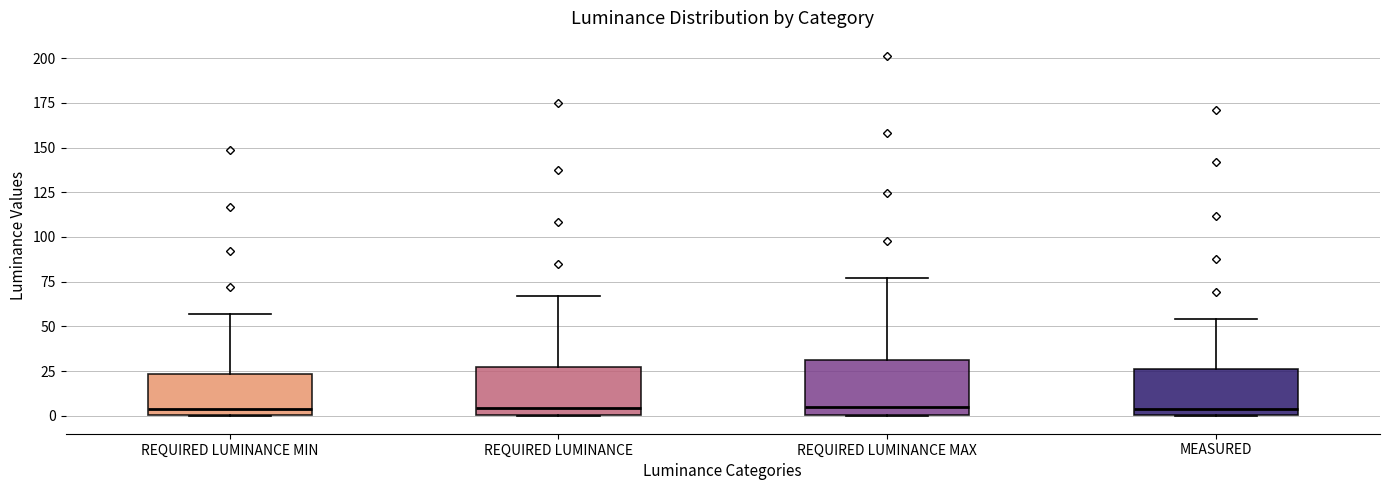

Where does the upper whisker of the box for REQUIRED LUMINANCE MIN end on the y-axis? The values are not printed on the chart, so give them approximately, as read against the axis.

55